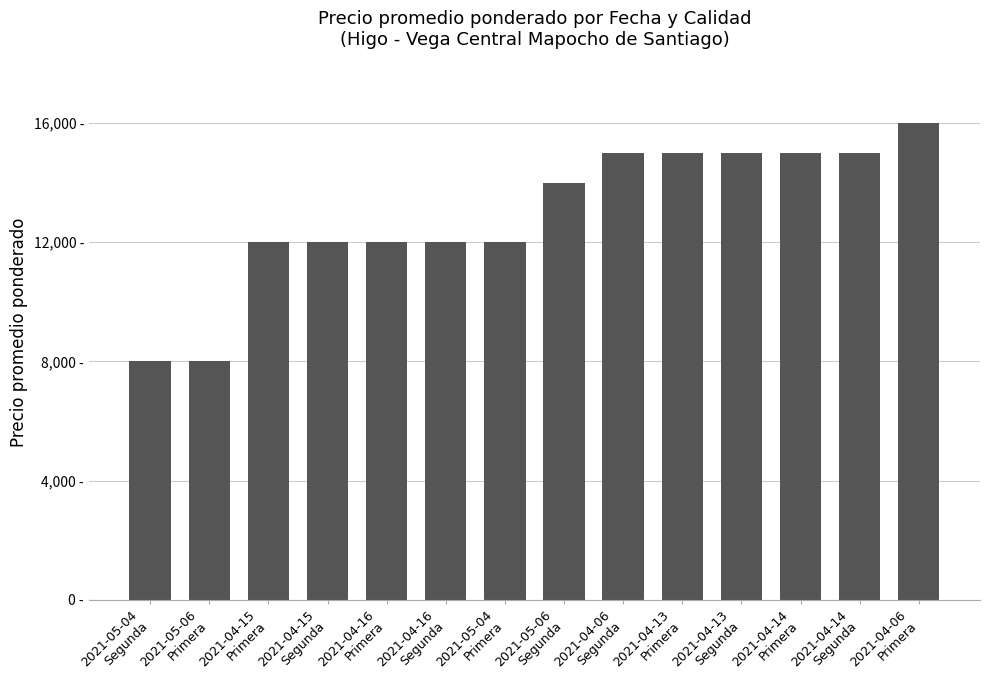

The chart shows a value of 13819 at 2021-05-06
Primera. True or false?

False